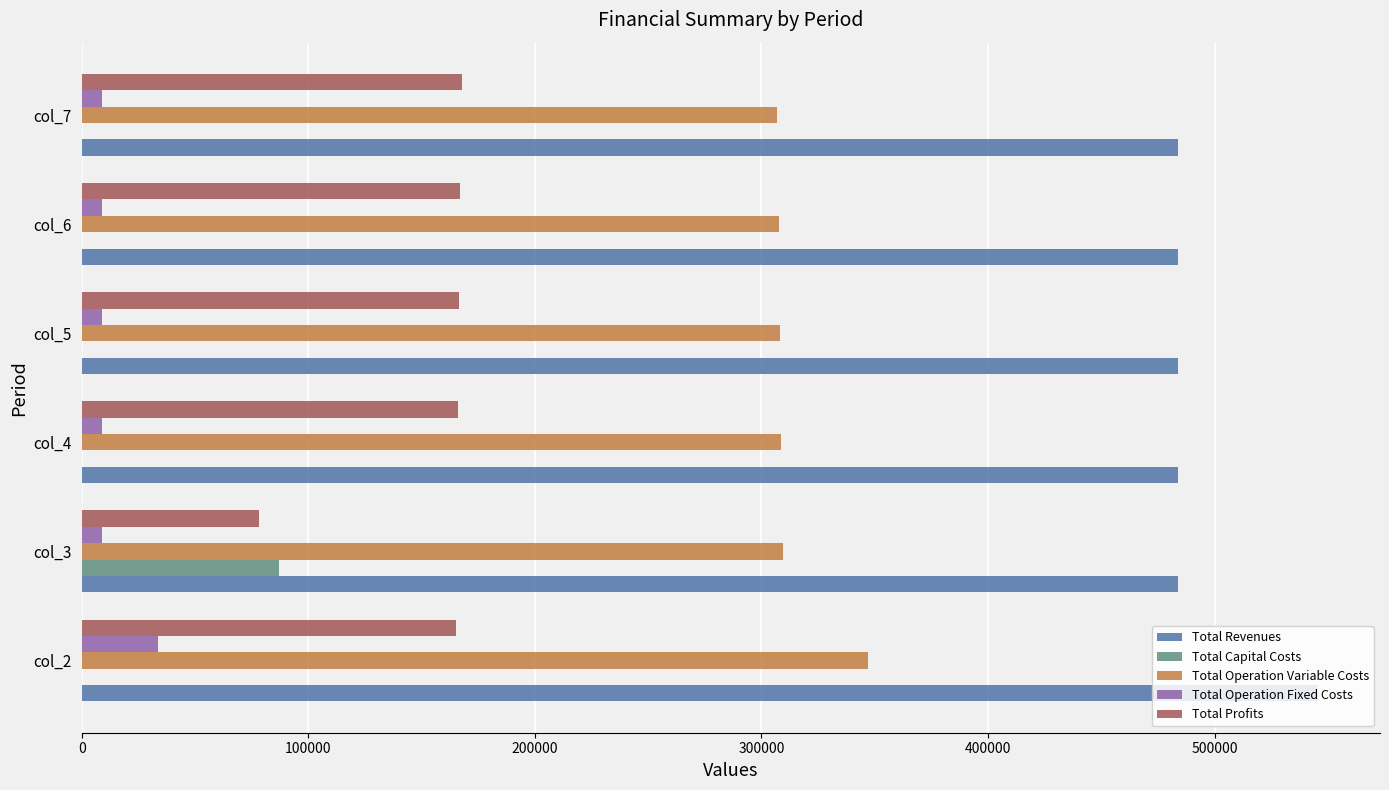

Which series has the largest total across all categories?

Total Revenues